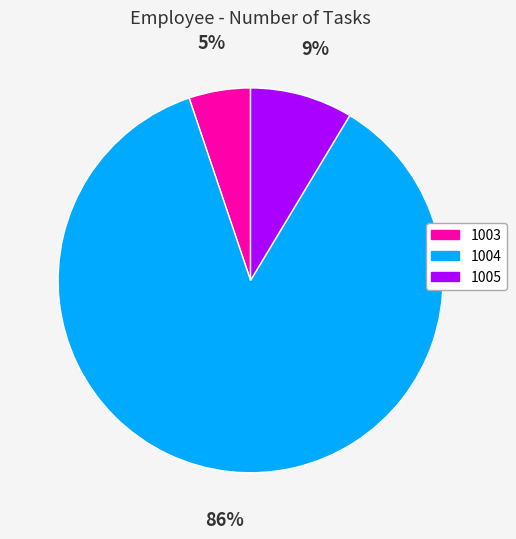

How many slices are in this pie chart?

3